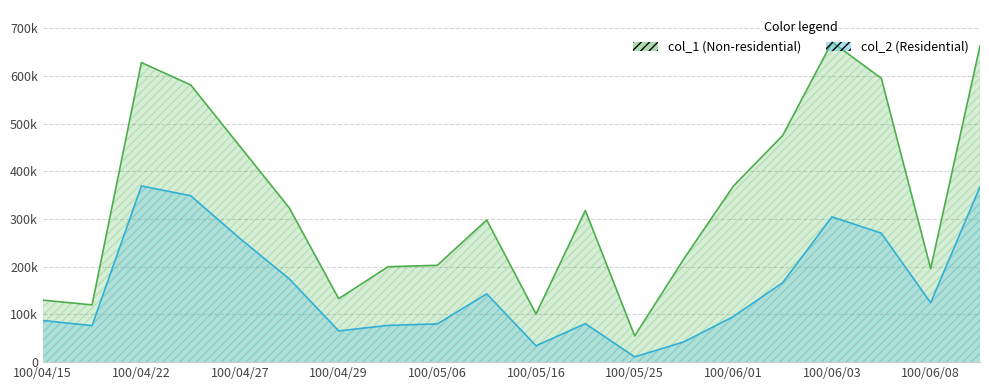

Does the chart display data point markers on the line(s)?

No